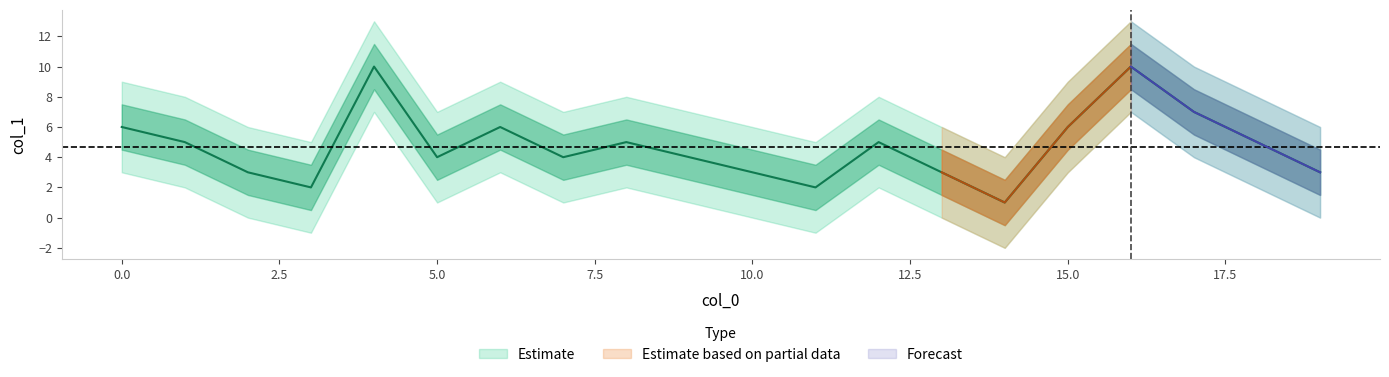

What is the value of the 4th point from the left?

2